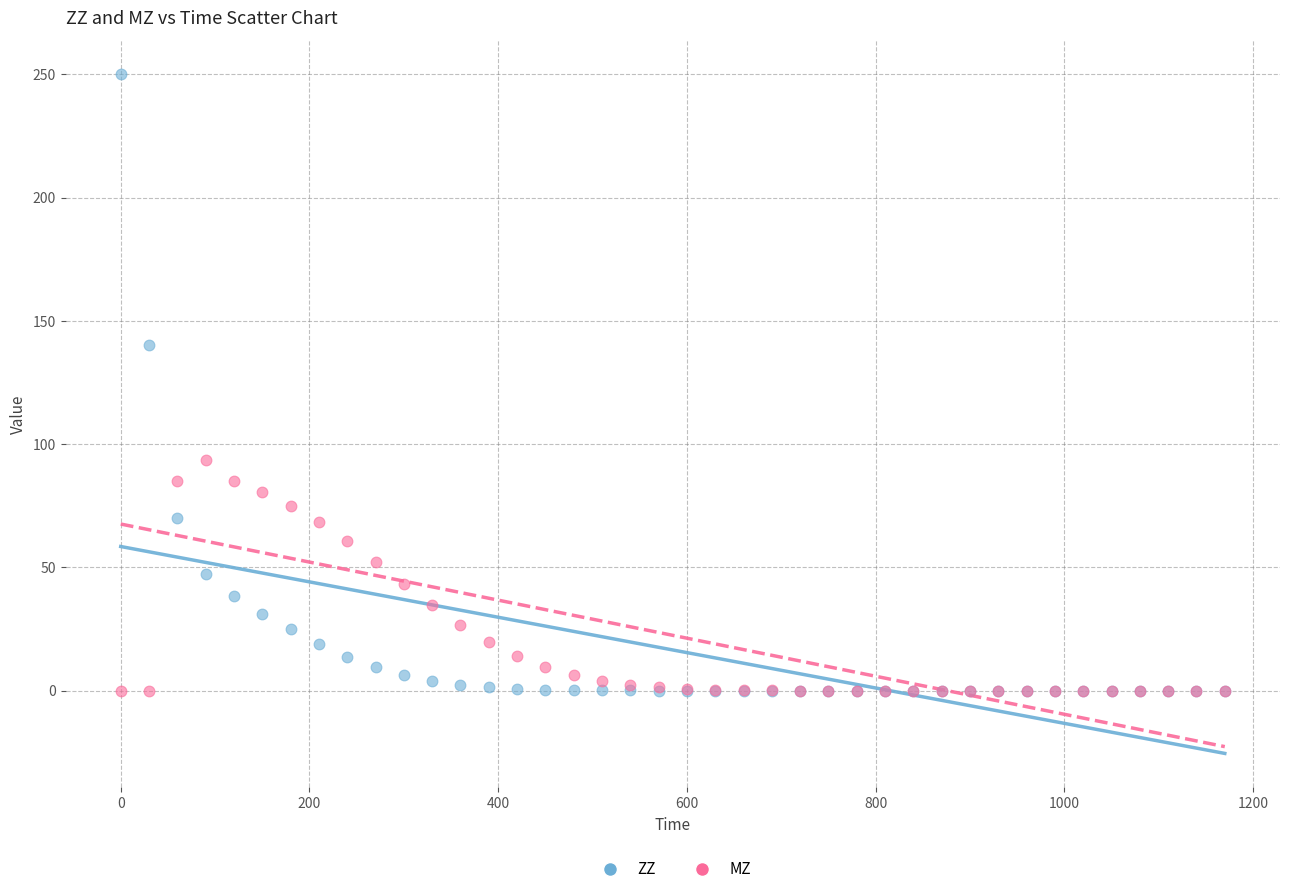

What are all the series names shown in the legend?

ZZ, MZ